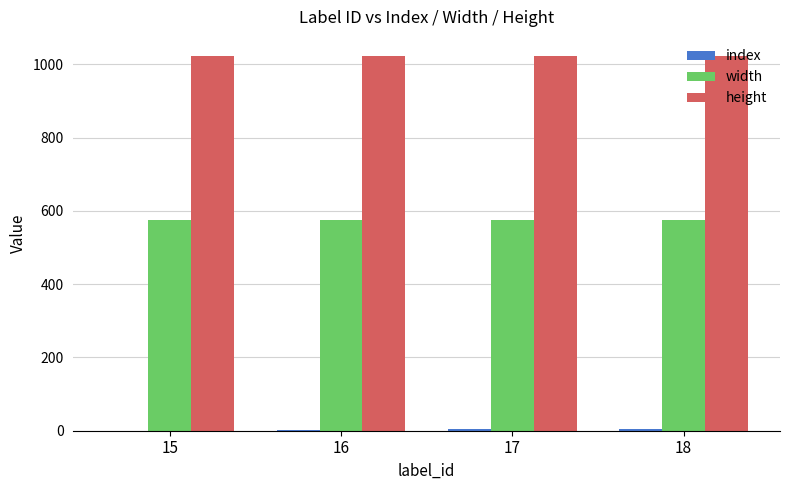

Which series has the largest total across all categories?

height